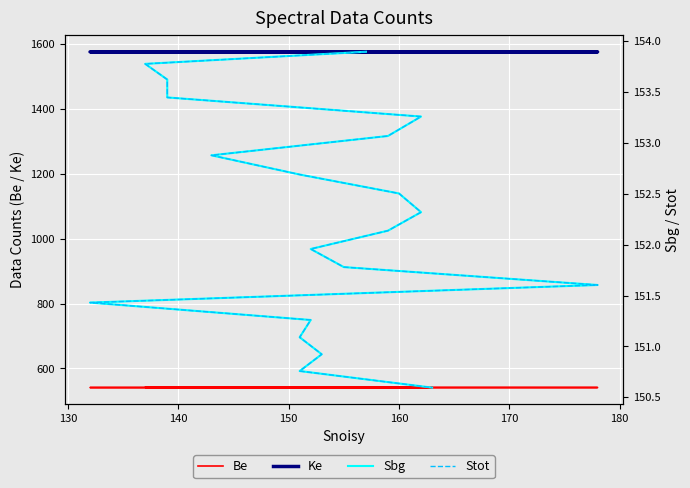

Reading right to left, transcribe all the data shown in this chart.

Be: 541.0	541.1	541.1	541.2	541.2	541.3	541.4	541.4	541.5	541.5	541.5	541.6	541.6	541.7	541.8	541.8	541.9	541.9	542.0	542.0
Ke: 1576.0	1575.9	1575.8	1575.8	1575.8	1575.7	1575.7	1575.6	1575.5	1575.5	1575.5	1575.4	1575.3	1575.3	1575.2	1575.2	1575.2	1575.1	1575.0	1575.0
Sbg: 150.6	150.8	150.9	151.1	151.3	151.4	151.6	151.8	152.0	152.1	152.3	152.5	152.7	152.9	153.1	153.3	153.4	153.6	153.8	153.9
Stot: 150.6	150.8	150.9	151.1	151.3	151.4	151.6	151.8	152.0	152.1	152.3	152.5	152.7	152.9	153.1	153.3	153.4	153.6	153.8	153.9